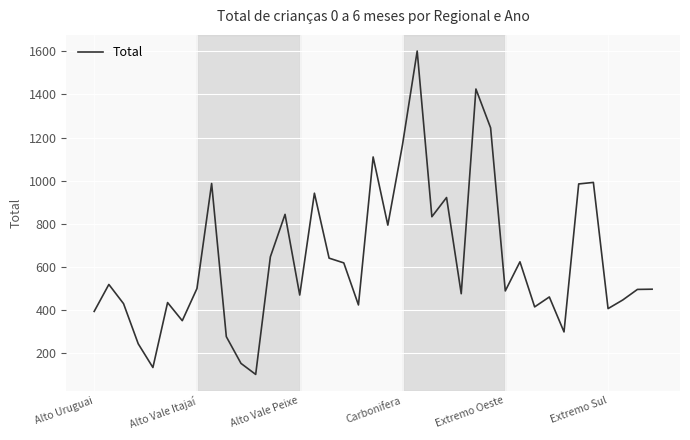

What is the maximum value shown in the chart?

1601